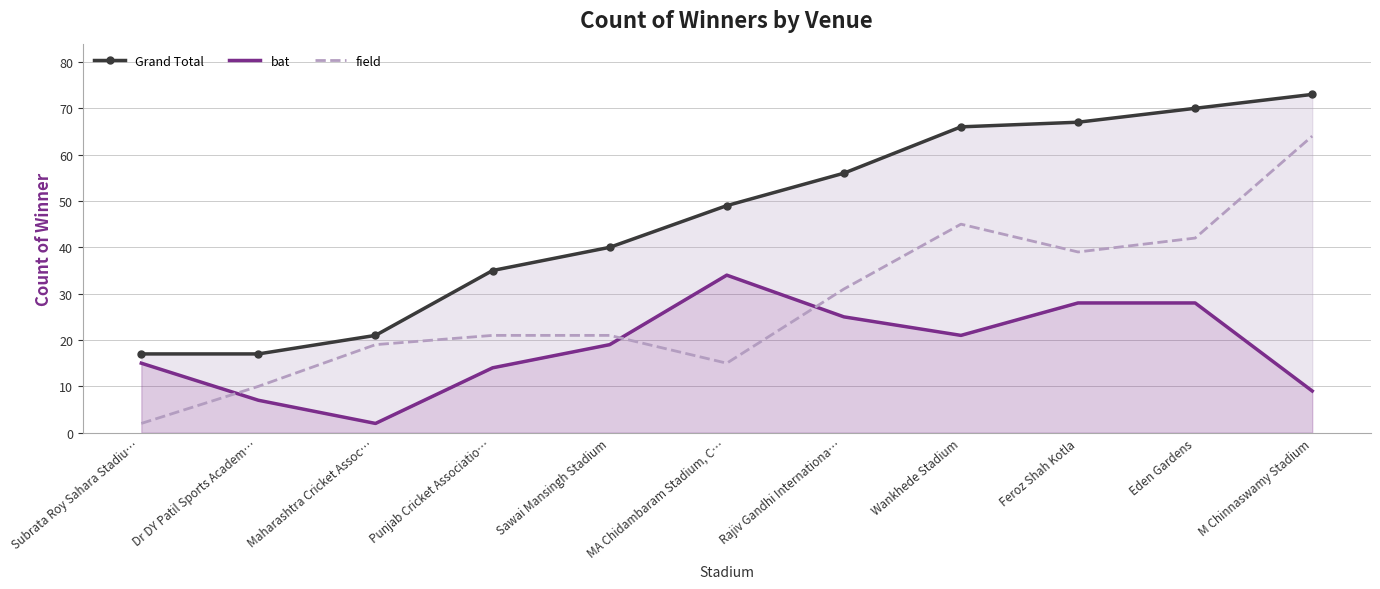

List the series in order of their overall mean, highest first.

Grand Total, field, bat